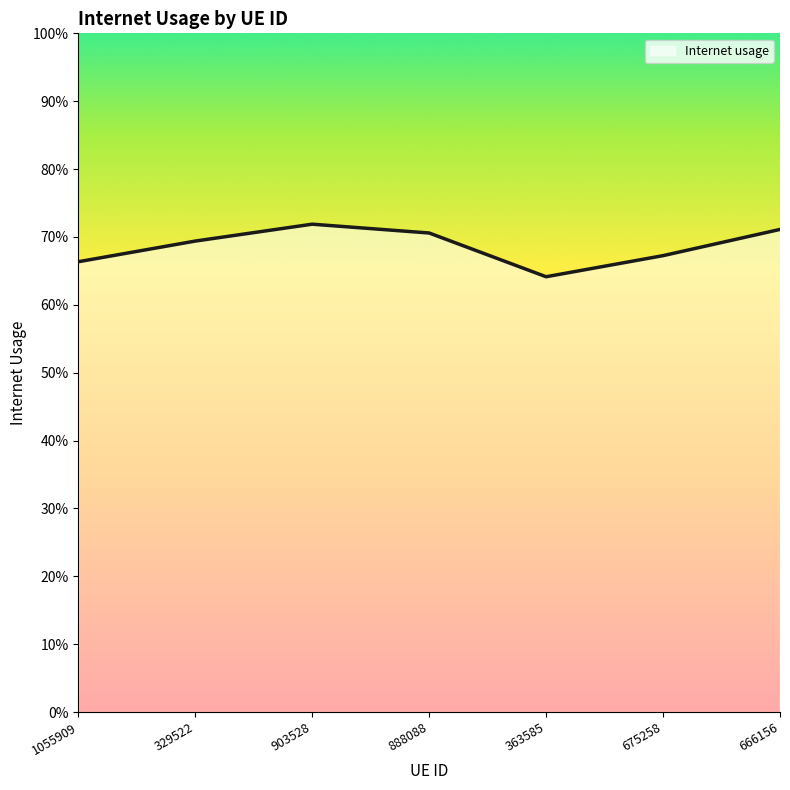

What is the label of the 4th point from the left?

888088